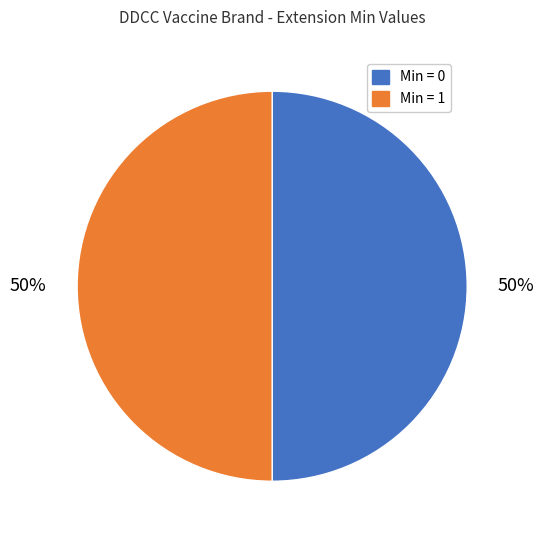

To the nearest percent, what is the average slice percentage?

50%